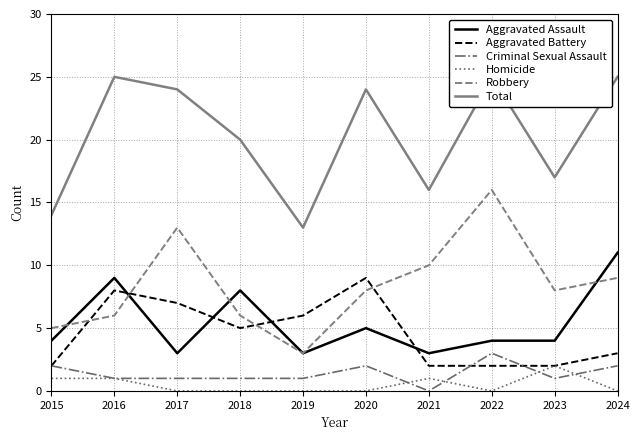

The Robbery series shows 20 at 2017. True or false?

False